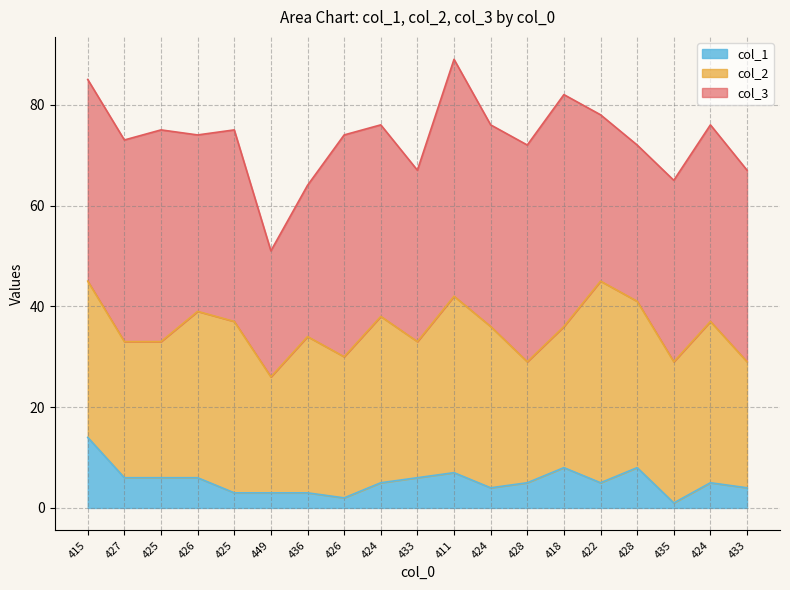

How many interior local peaks does the col_1 series have?

4